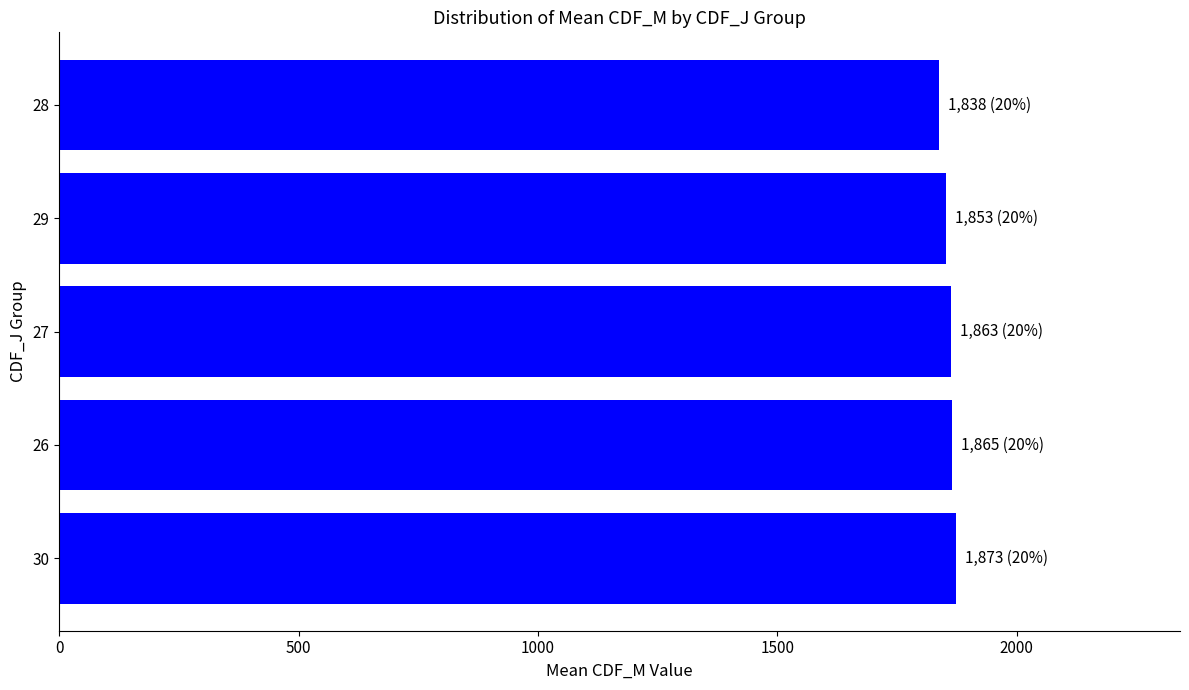

The value at 27 is 918.1. True or false?

False